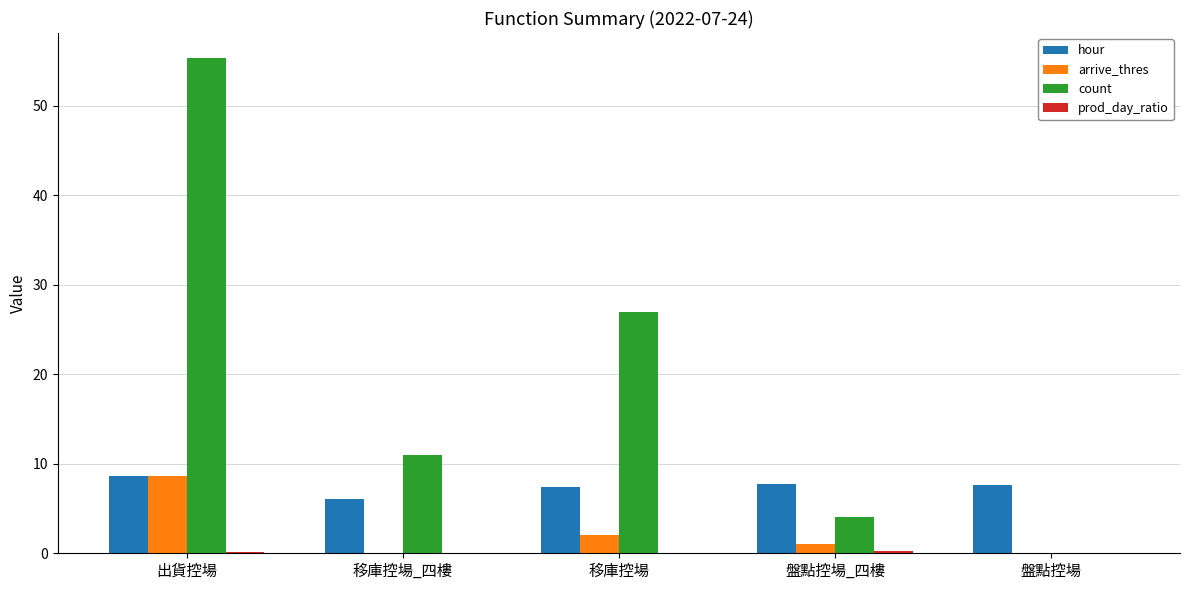

What is the sum of all hour values?

37.5